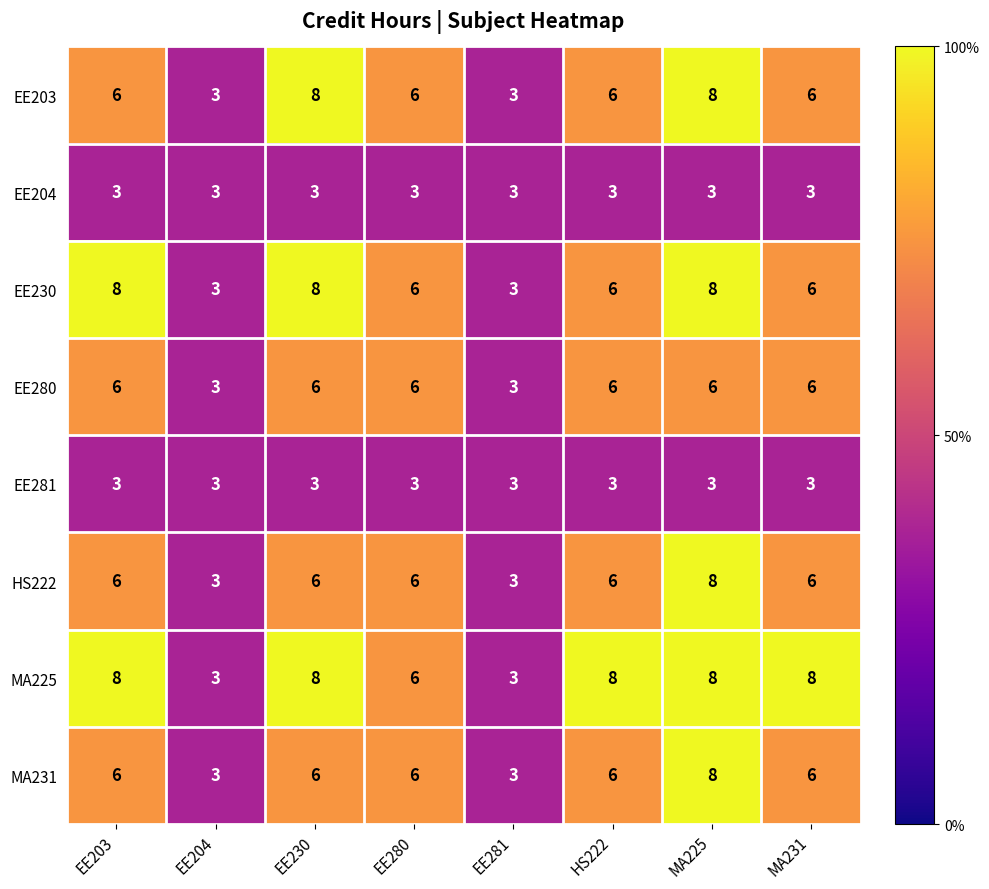

Which series has the largest total across all categories?

MA225